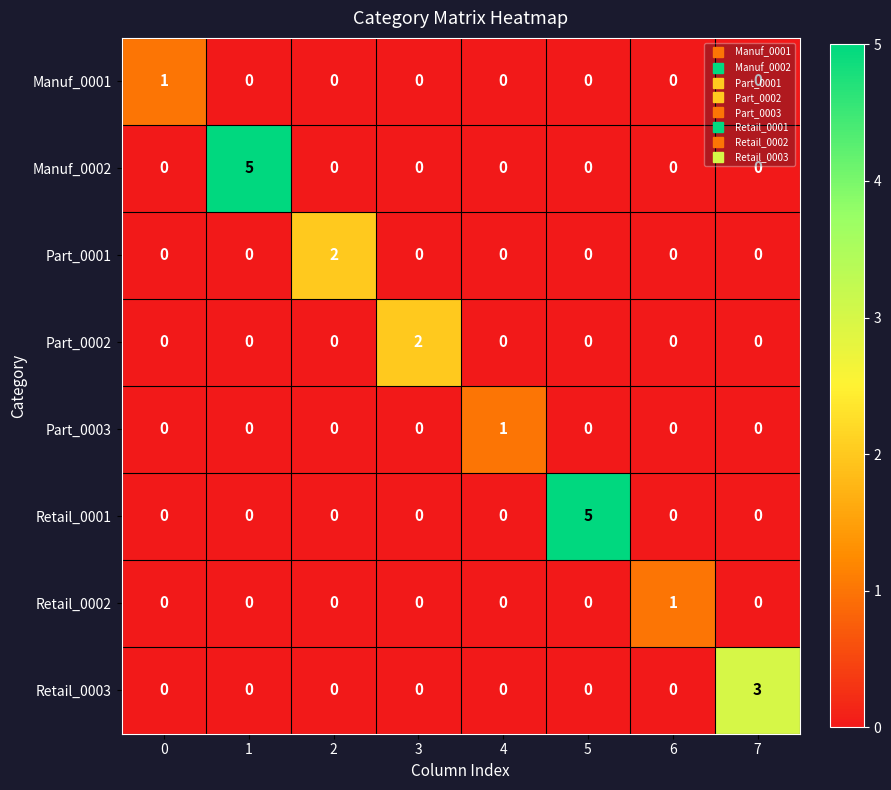

Which series changed the most between 1 and 2?

Manuf_0002